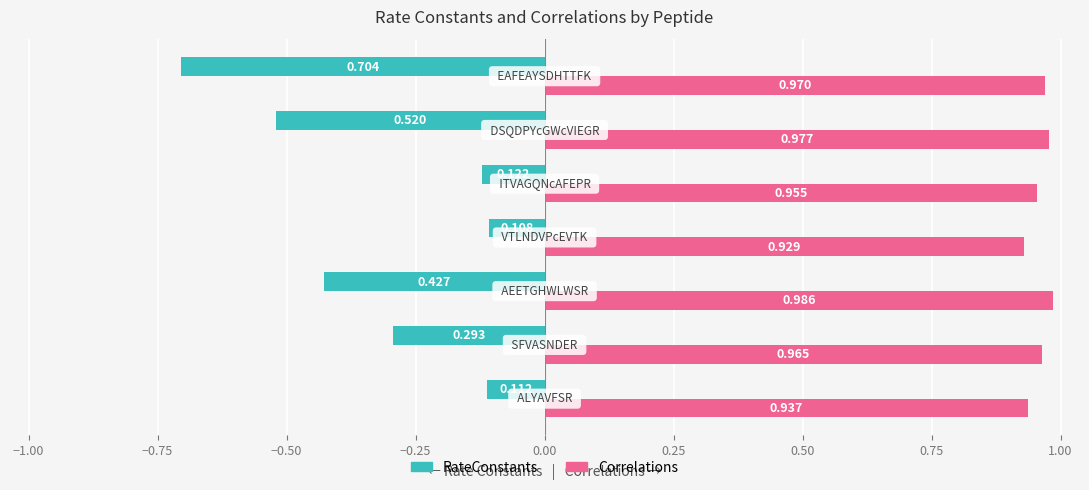

Rank the series by their average value, from lowest to highest.

RateConstants, Correlations